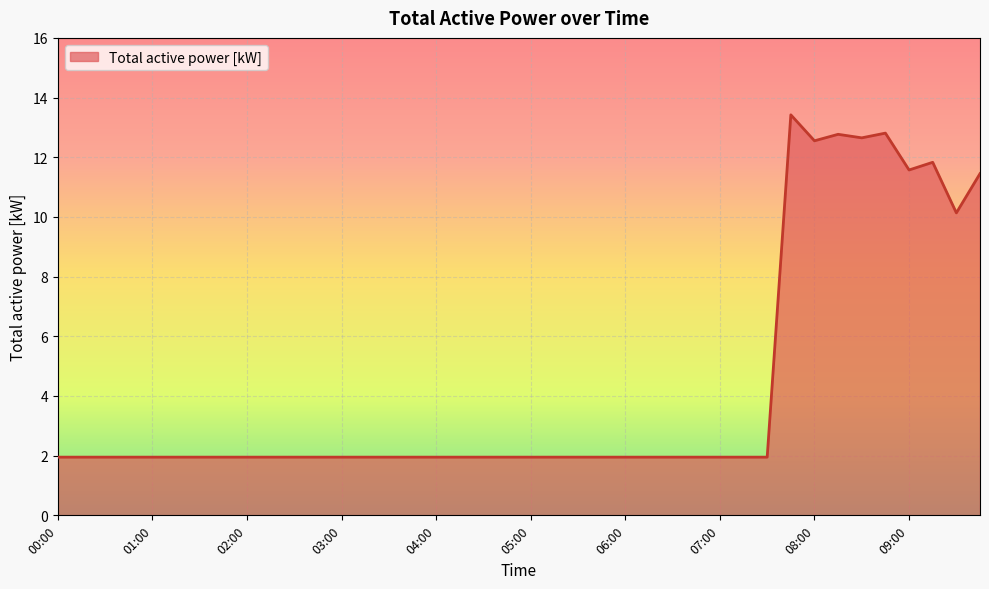

What is the difference between the maximum and minimum values?

11.5